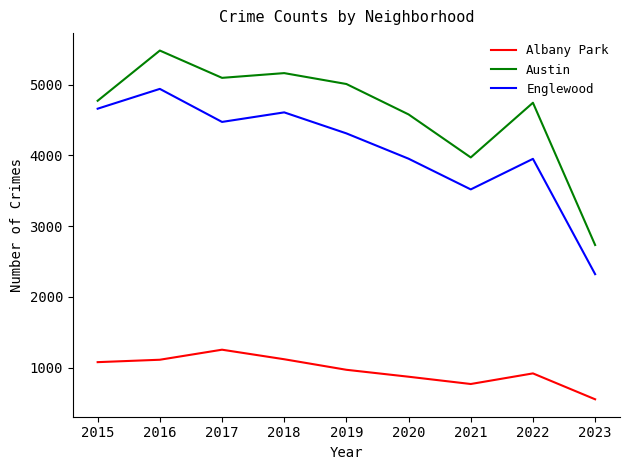

At which label is Austin closest to 4106?

2021